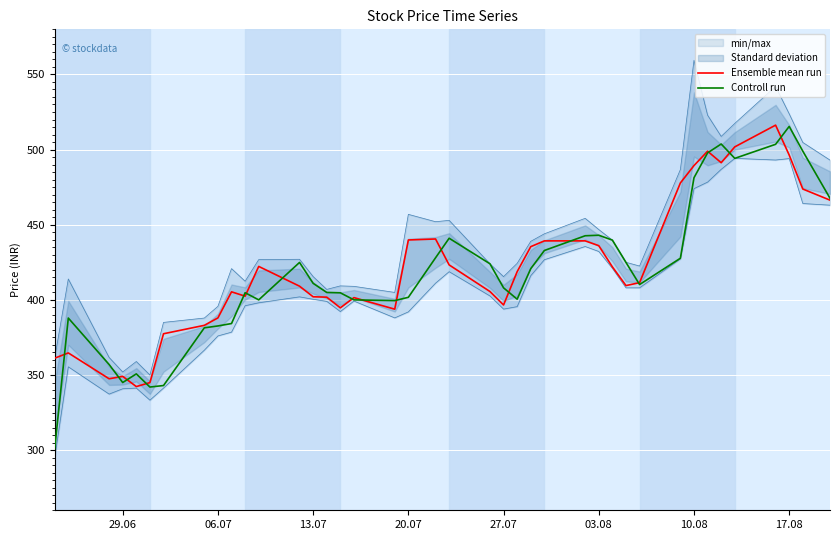

How many times do Controll run and Ensemble mean run cross each other?

17